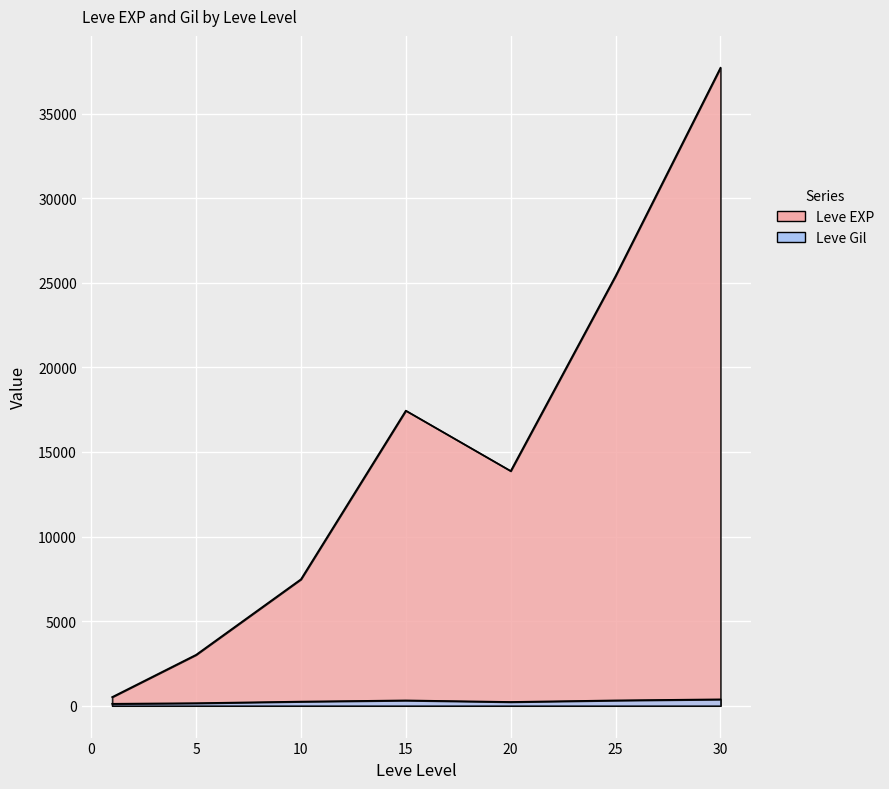

Where do Leve Gil and Leve EXP first cross each other?

1 and 1